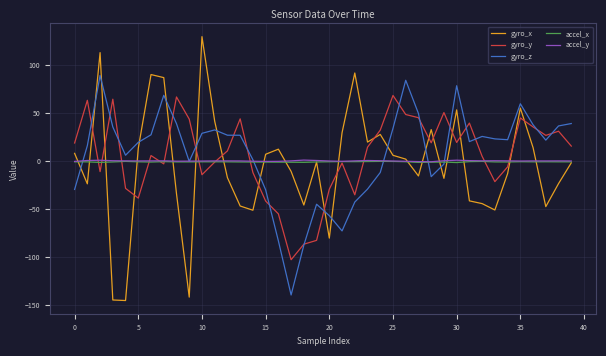

Does the chart display data point markers on the line(s)?

No